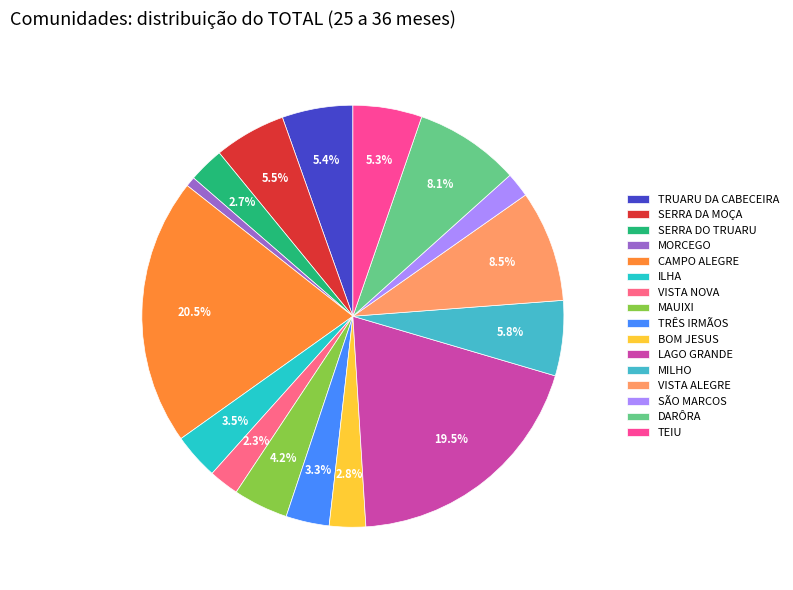

To the nearest percent, what is the difference between the largest and smallest slice percentages?

20%